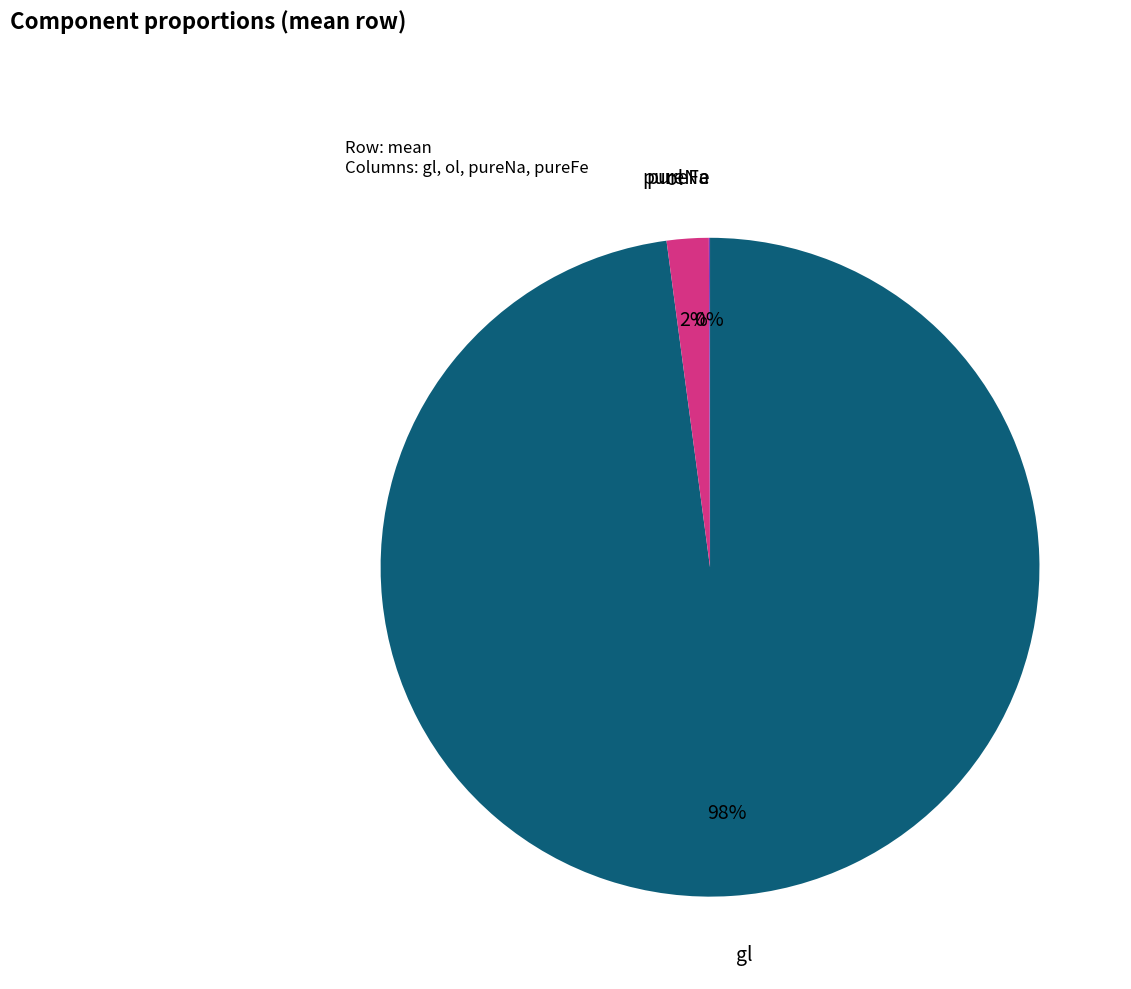

Which slice is the largest?

gl